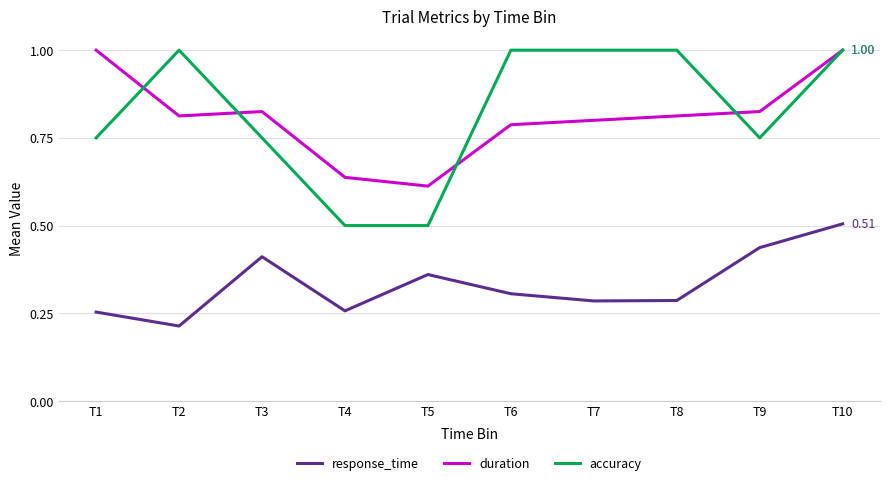

What is the sum of the duration values at T10 and T5?

1.6